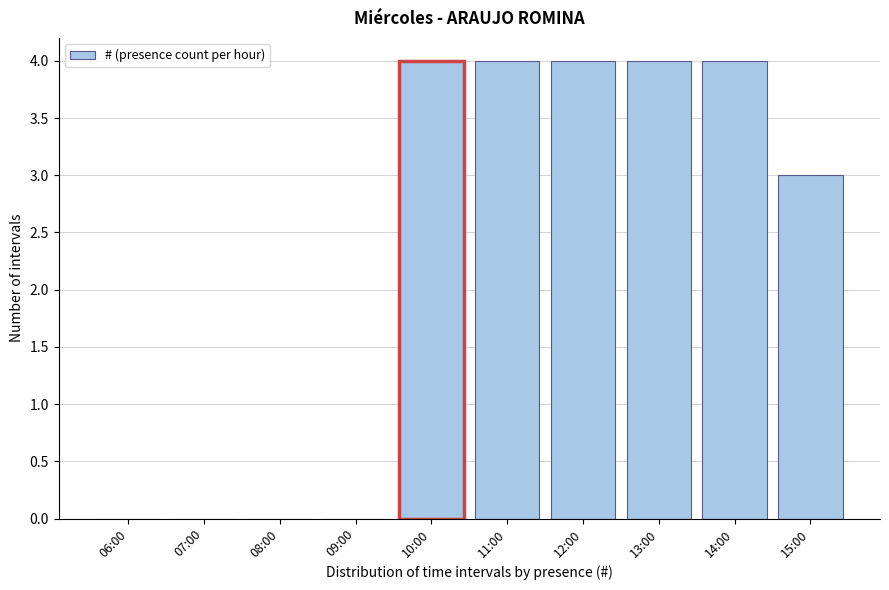

Reading left to right, transcribe all the data shown in this chart.

06:00=0	07:00=0	08:00=0	09:00=0	10:00=4	11:00=4	12:00=4	13:00=4	14:00=4	15:00=3